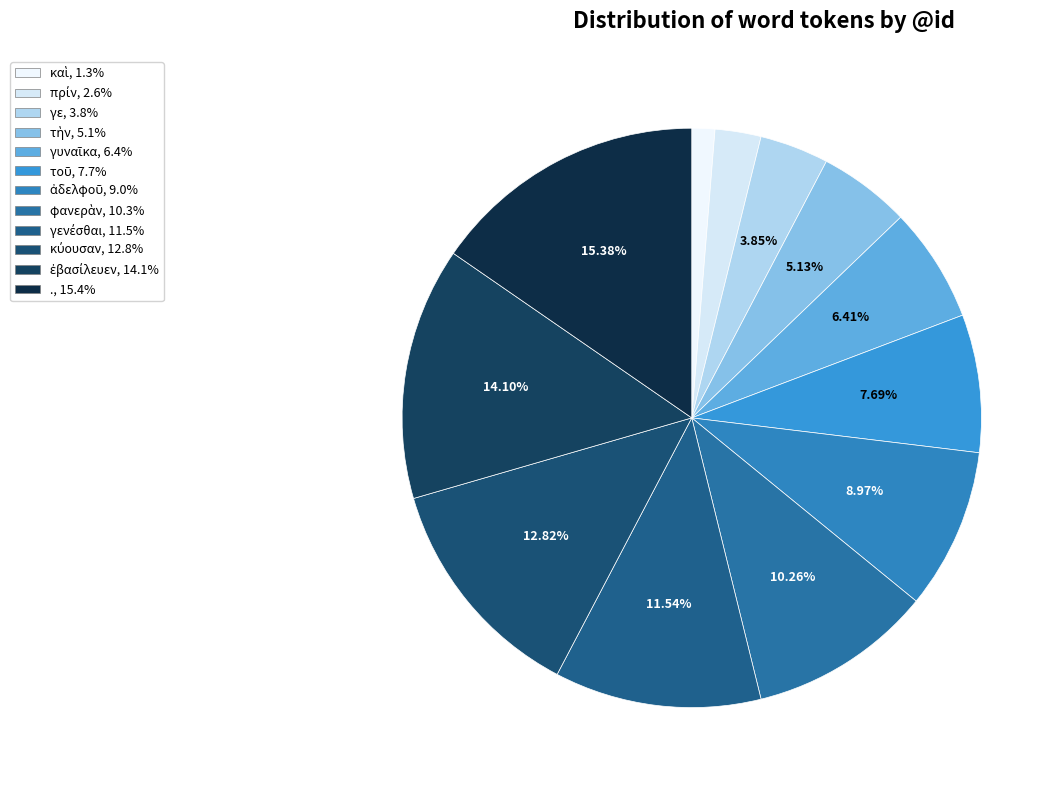

Is there a majority slice in this chart?

No